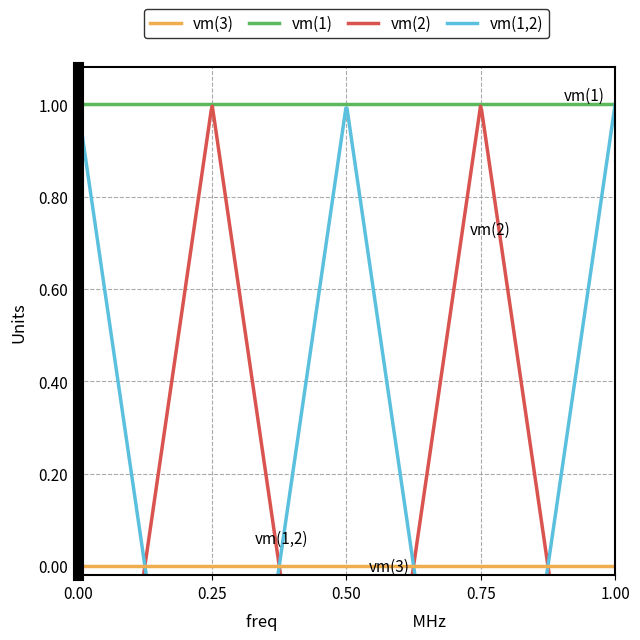

Is it true that vm(2) equals 0.1 at 8?

False